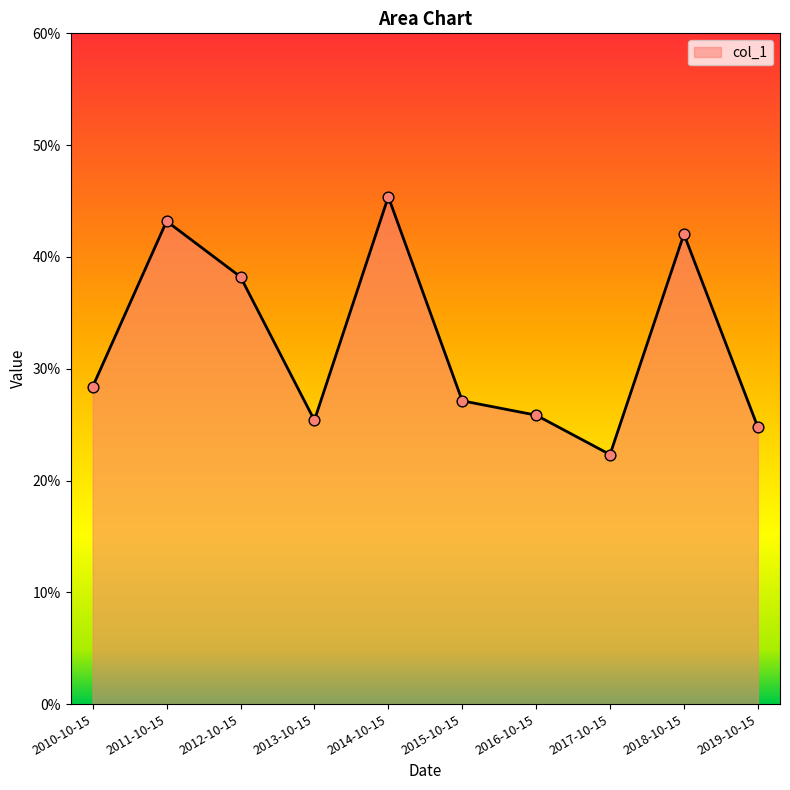

Which has a higher value, 2011-10-15 or 2015-10-15?

2011-10-15